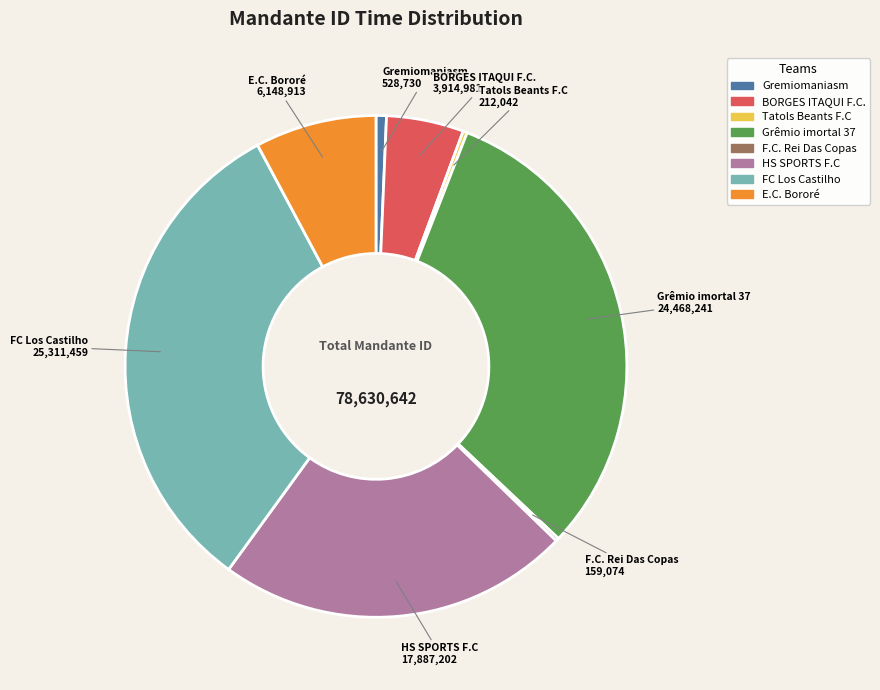

Is the sum of E.C. Bororé and Gremiomaniasm greater than half?

No